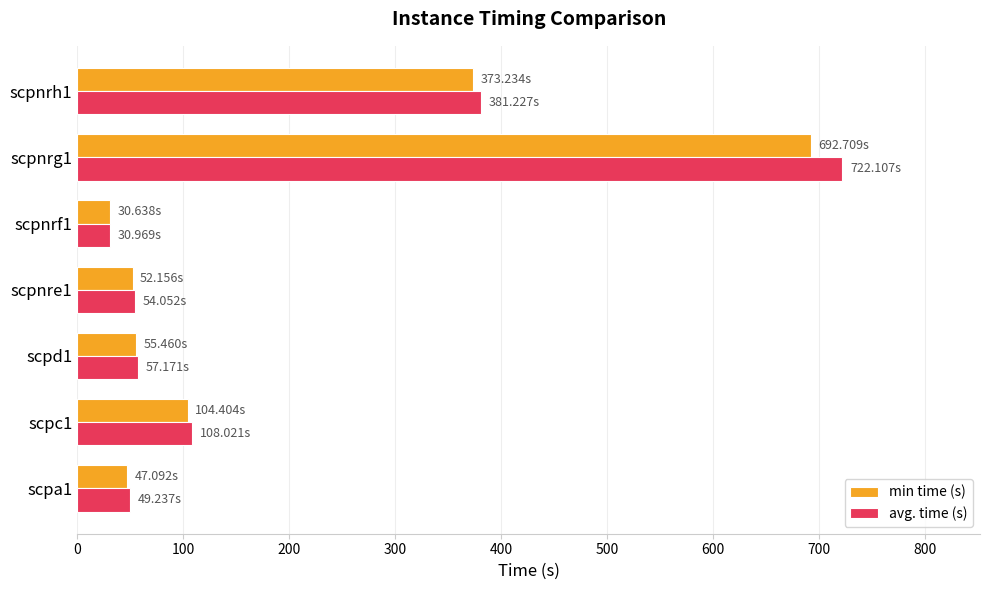

Which series has the widest spread of values?

avg. time (s)